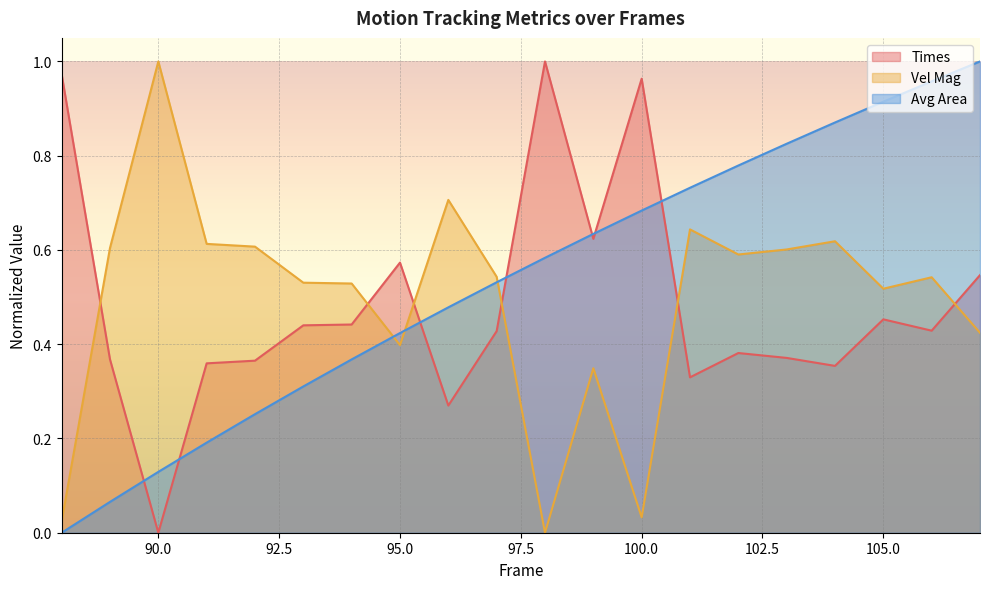

What is the sum of all Times values?

9.7